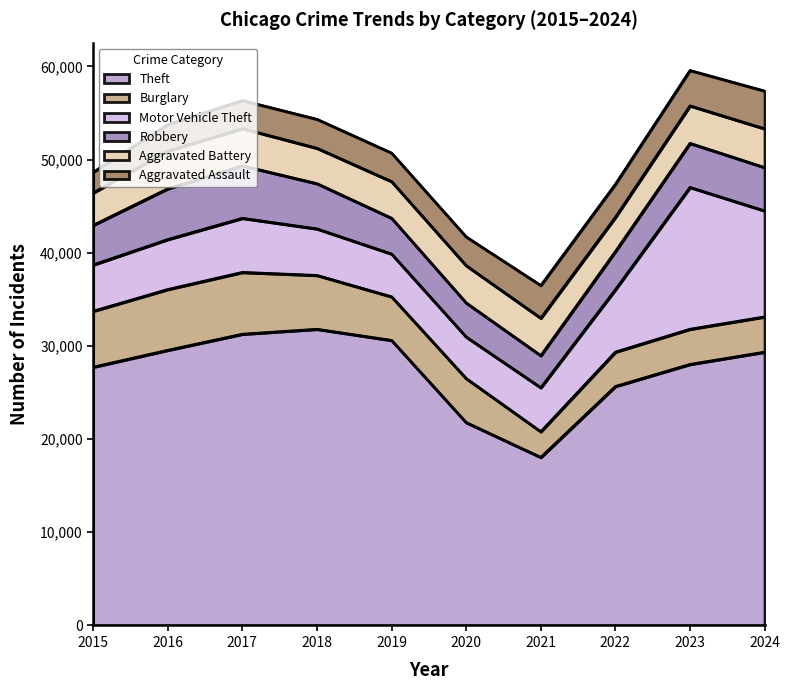

Reading left to right, what are all the values shown in this chart?

Theft: 27735	29547	31272	31803	30606	21787	18050	25663	28032	29348
Burglary: 6002	6524	6633	5778	4679	4724	2757	3690	3773	3781
Motor Vehicle Theft: 4968	5362	5806	4991	4593	4458	4720	6700	15221	11376
Robbery: 4257	5449	5631	4856	3843	3656	3443	4091	4732	4652
Aggravated Battery: 3470	4043	3996	3799	3930	3999	4019	3671	4019	4158
Aggravated Assault: 2217	2851	3009	3105	3058	3086	3508	3553	3798	4051